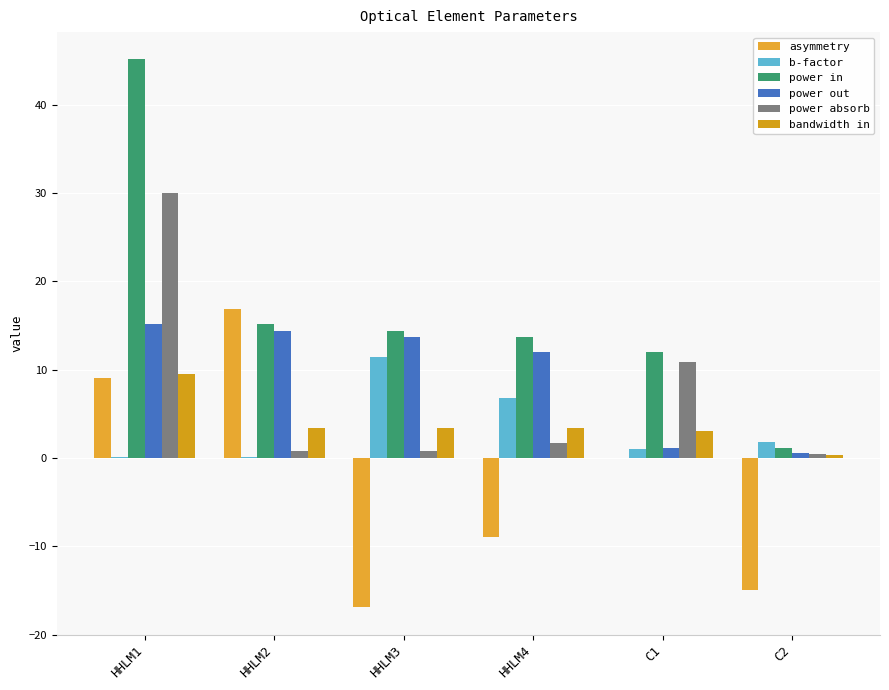

How many groups of bars are there?

6